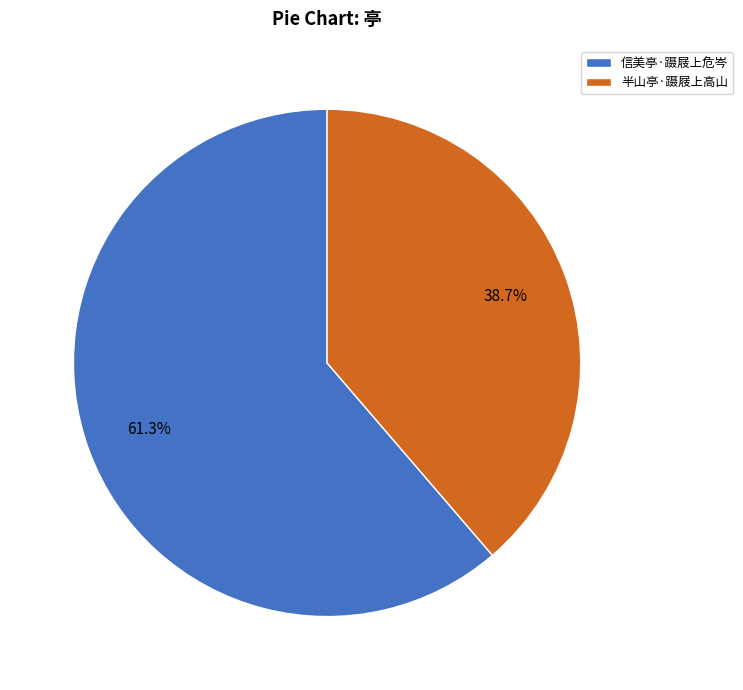

What is the smallest slice in the pie chart?

半山亭·蹑屐上高山